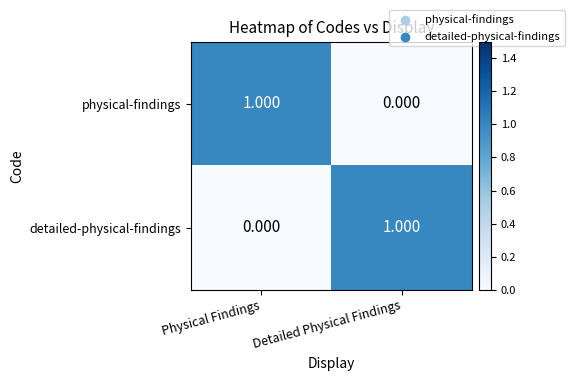

Is the value of physical-findings at Detailed Physical Findings greater than the value of detailed-physical-findings at Detailed Physical Findings?

No